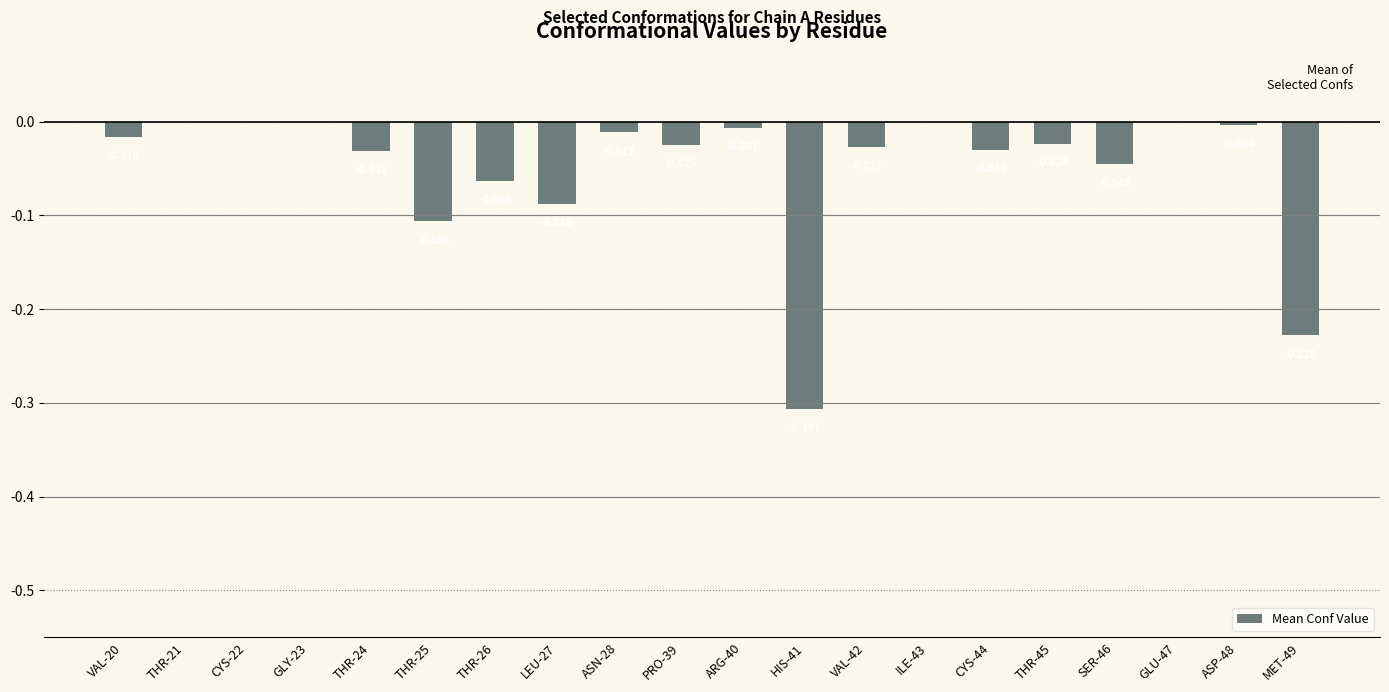

Which label corresponds to the largest value in the chart?

THR-21